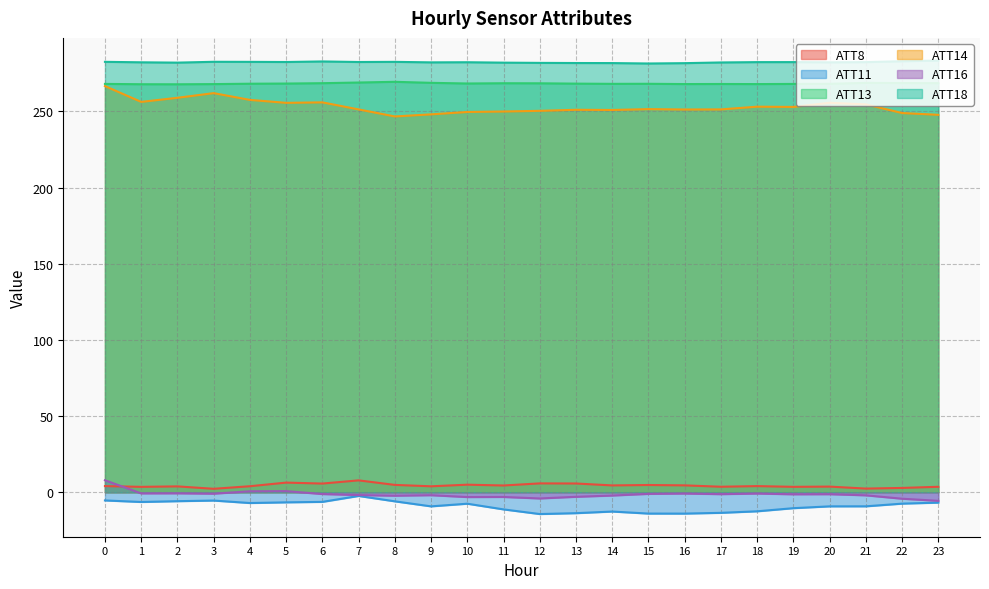

Which series has the widest spread of values?

ATT14